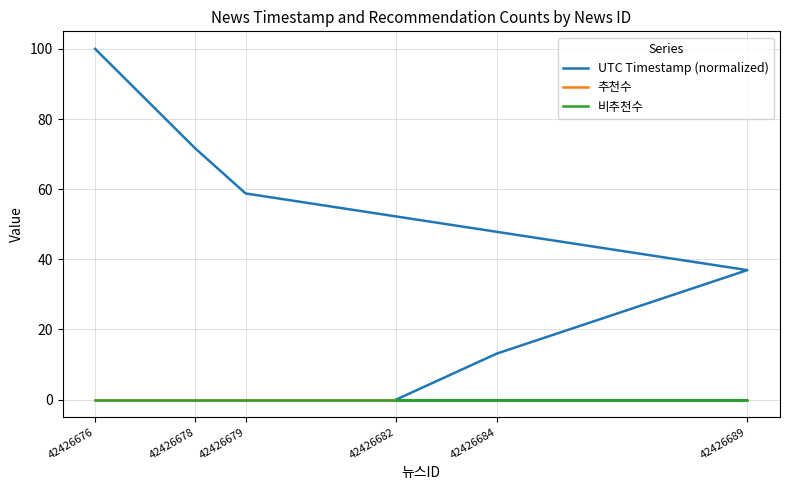

Reading left to right, transcribe all the data shown in this chart.

UTC Timestamp (normalized): 42426676=100.0	42426678=71.6	42426679=58.8	42426689=36.9	42426684=13.1	42426682=0.0
추천수: 42426676=0.0	42426678=0.0	42426679=0.0	42426689=0.0	42426684=0.0	42426682=0.0
비추천수: 42426676=0.0	42426678=0.0	42426679=0.0	42426689=0.0	42426684=0.0	42426682=0.0